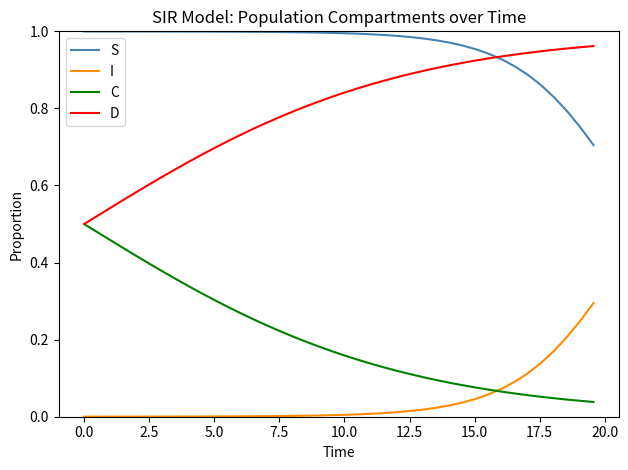

Which series has the largest total across all categories?

S